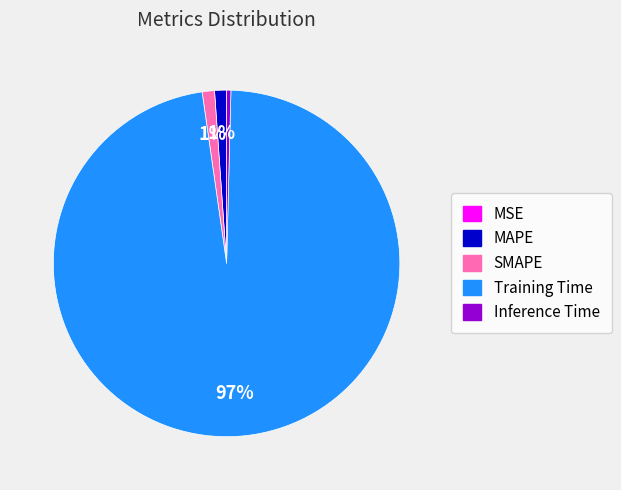

To the nearest percent, what portion does SMAPE represent?

1%